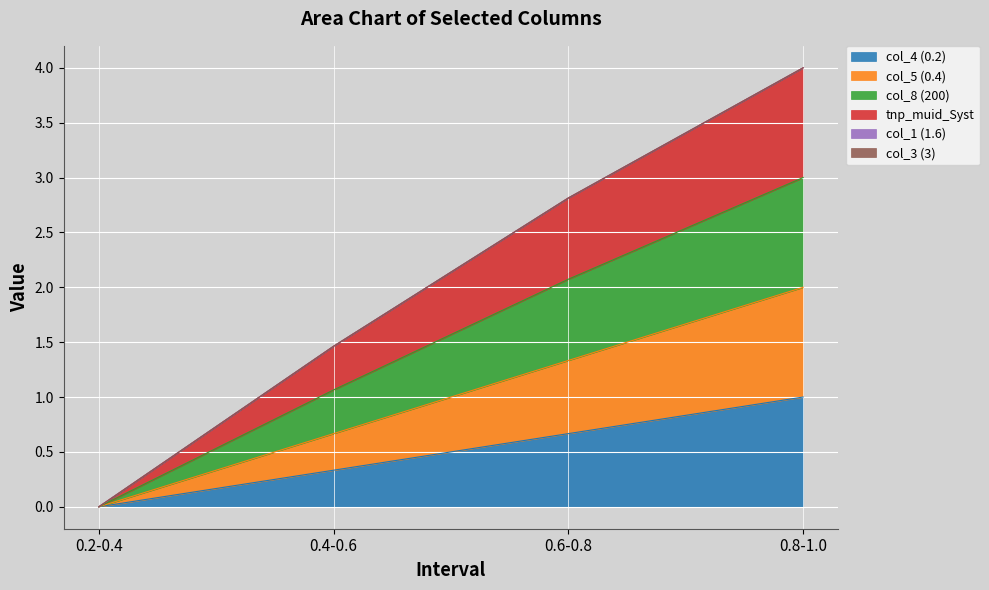

True or false: col_4 (0.2) and tnp_muid_Syst intersect in this chart.

False